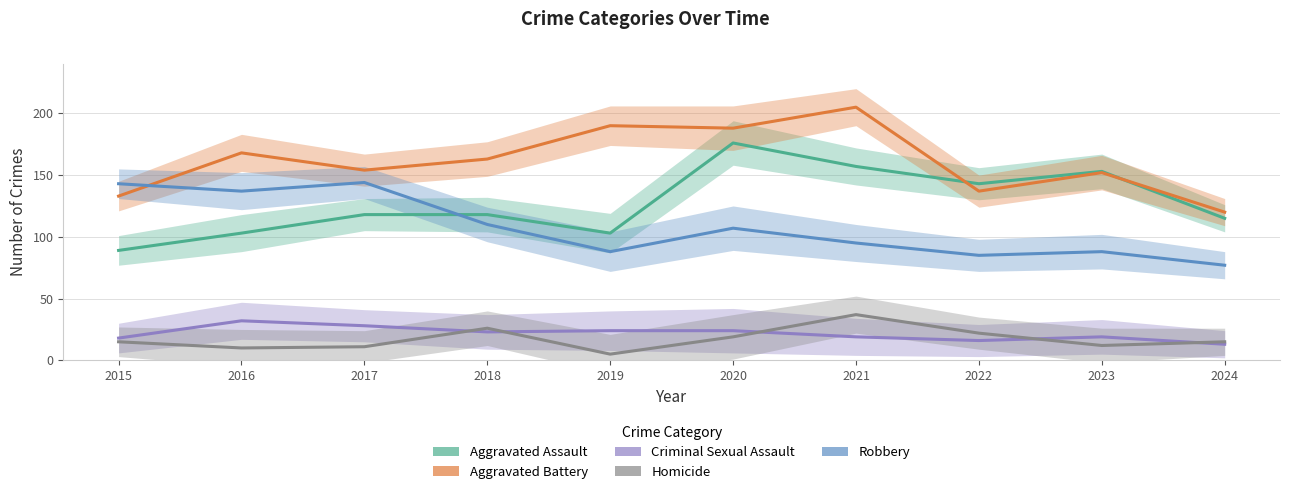

What is the average value of the Aggravated Assault series?

128